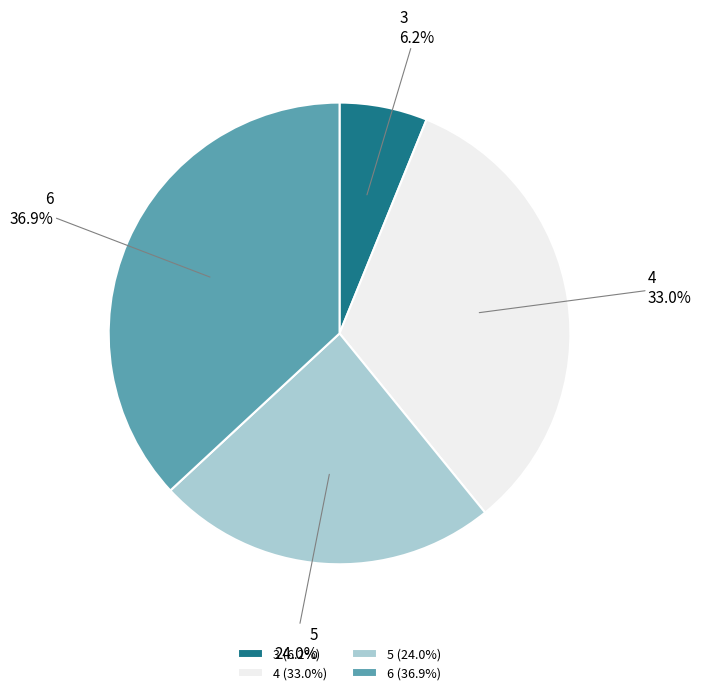

What is the largest slice in the pie chart?

6